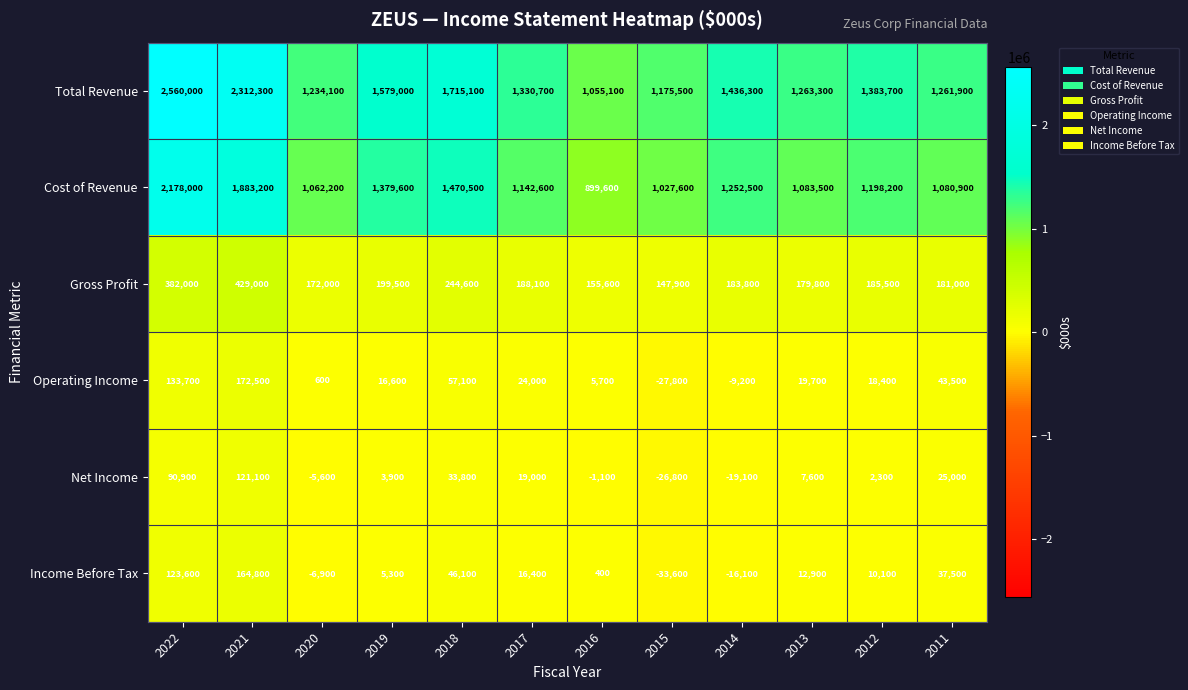

Which series changed the most between 2021 and 2019?

Total Revenue